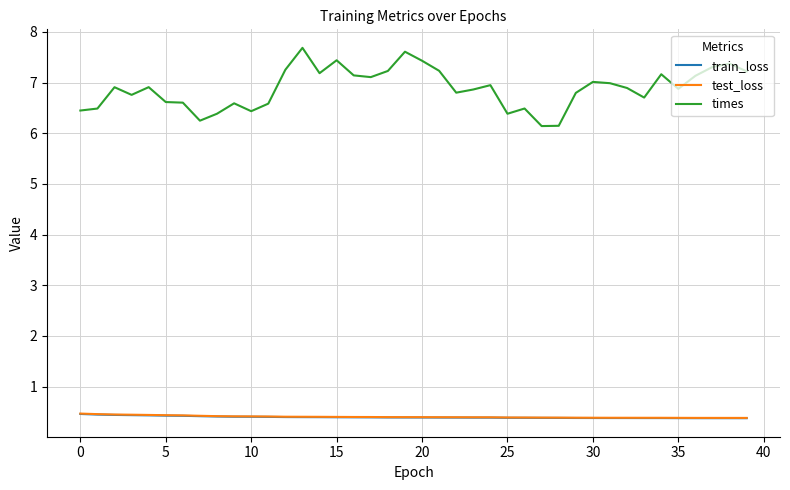

Which series has the largest total across all categories?

times